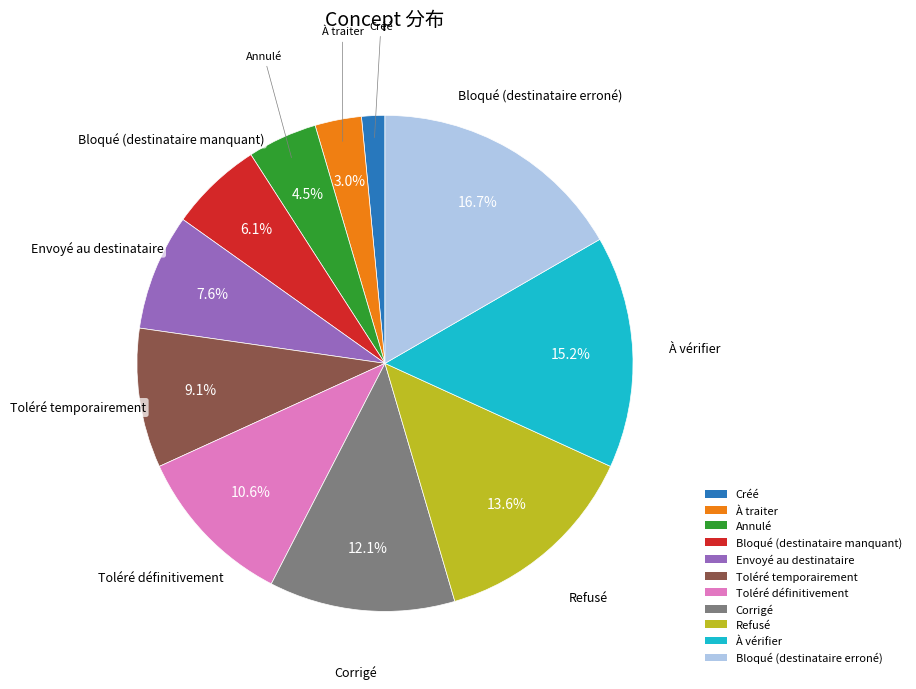

Which slice is the smallest?

Créé